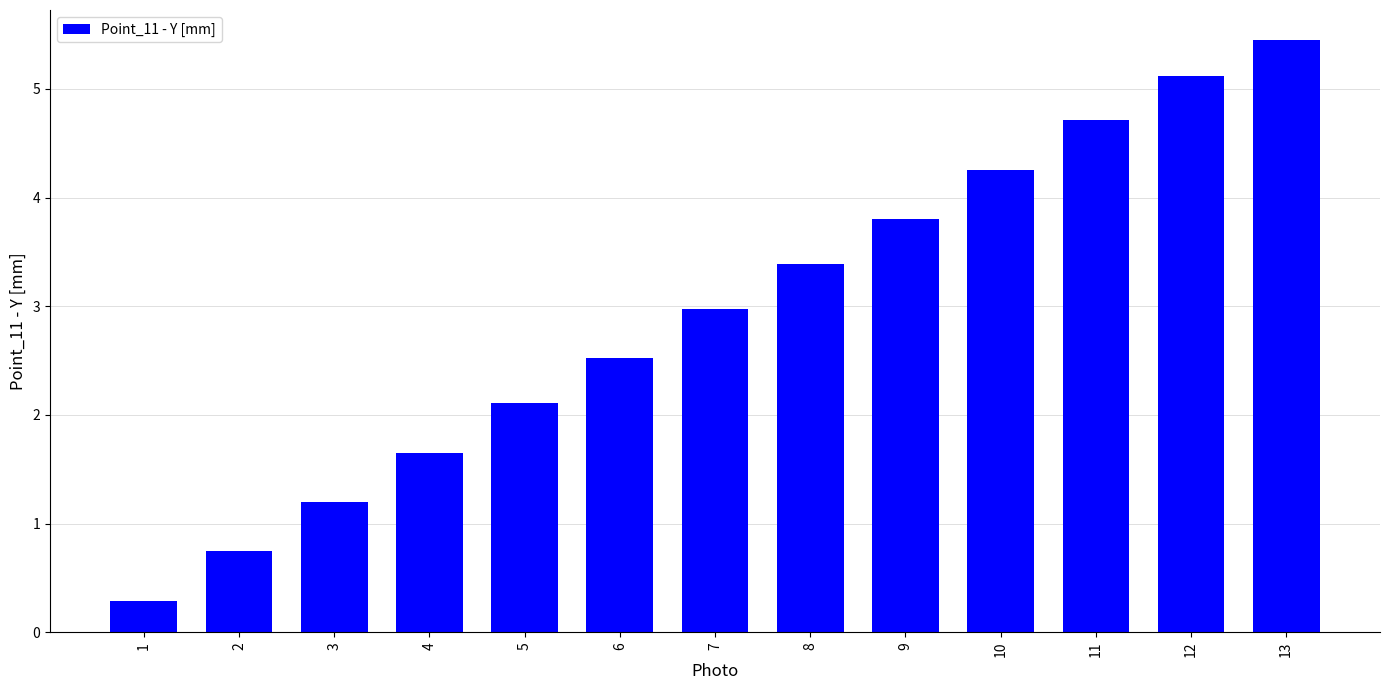

Does the chart contain stacked bars?

No